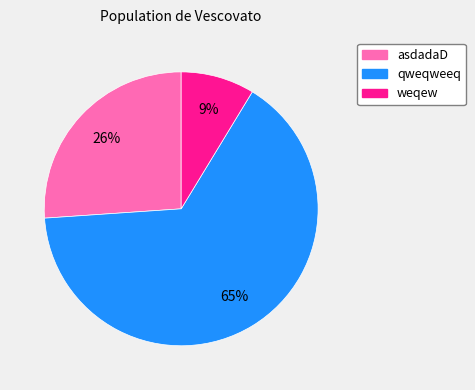

Do asdadaD and weqew together represent more than half of the pie?

No